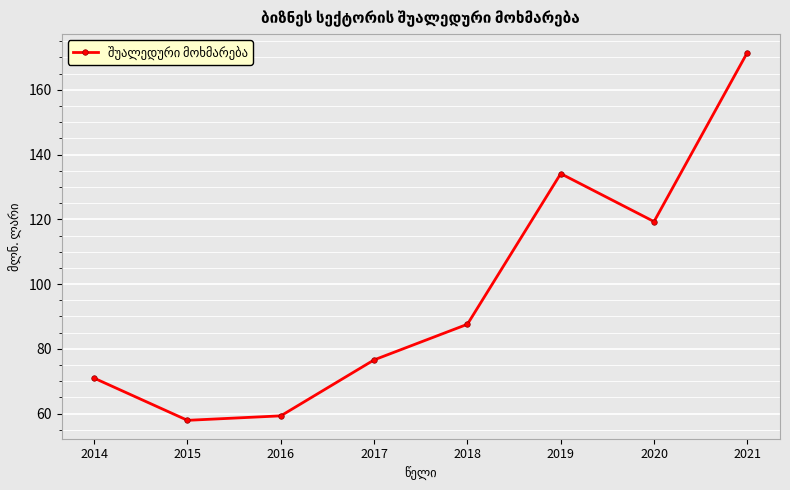

Which label corresponds to the smallest value in the chart?

2015